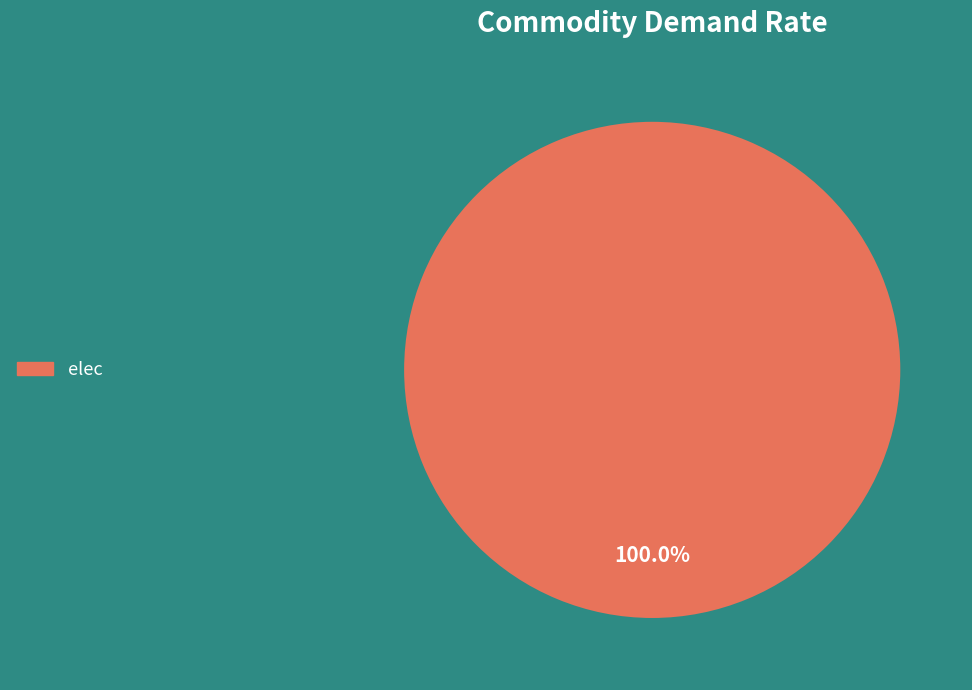

Count the number of slices in the pie.

1